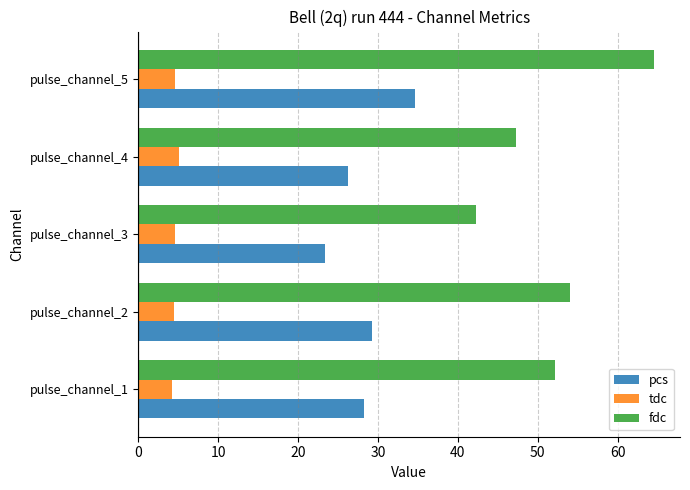

At how many categories does at least one series exceed 45?

4